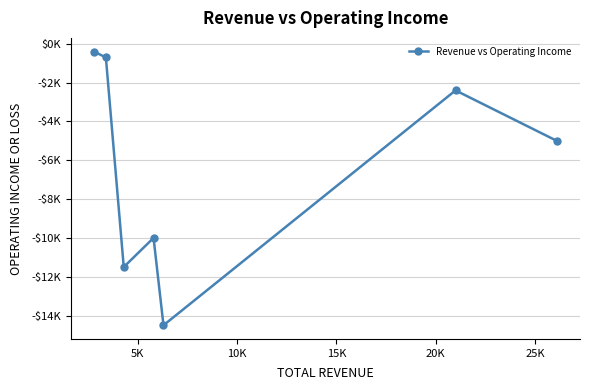

Is this an area chart (filled region under the line)?

No